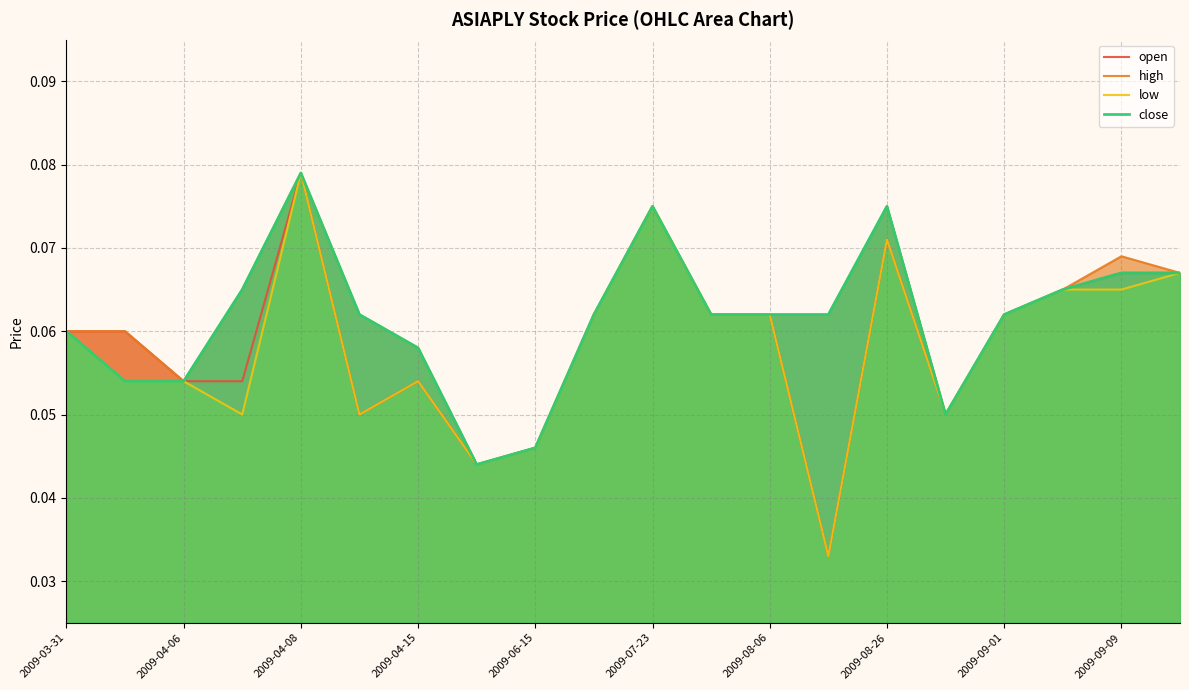

How many series are shown in this chart?

4